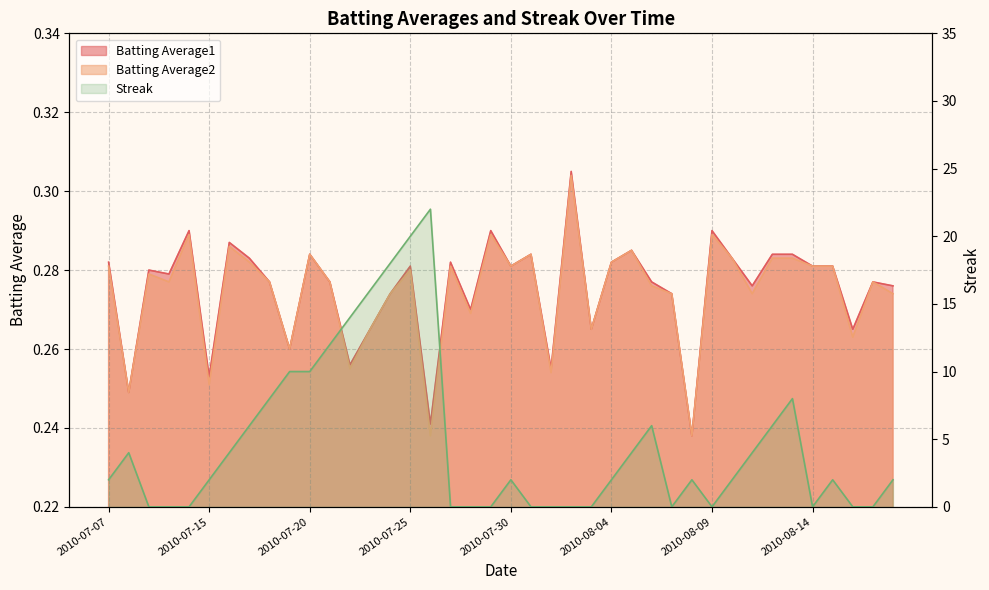

Read the Batting Average1 value at 2010-08-18.

0.3